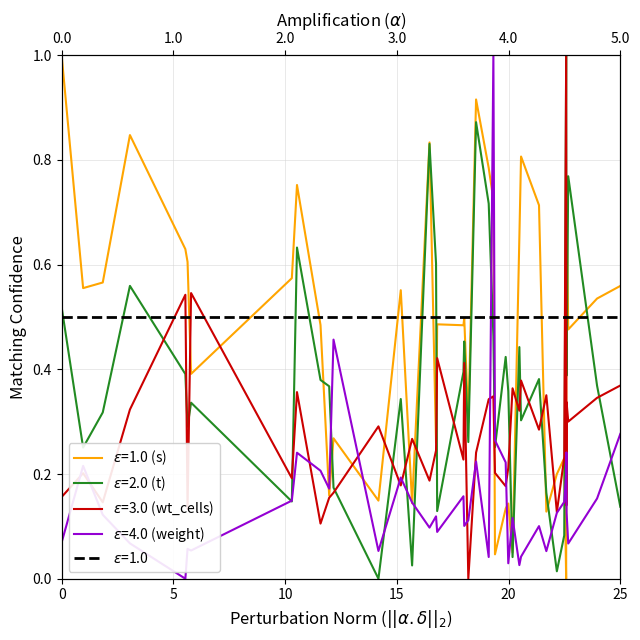

What is the value of the wt_cells point at the 17th from the left?

0.2